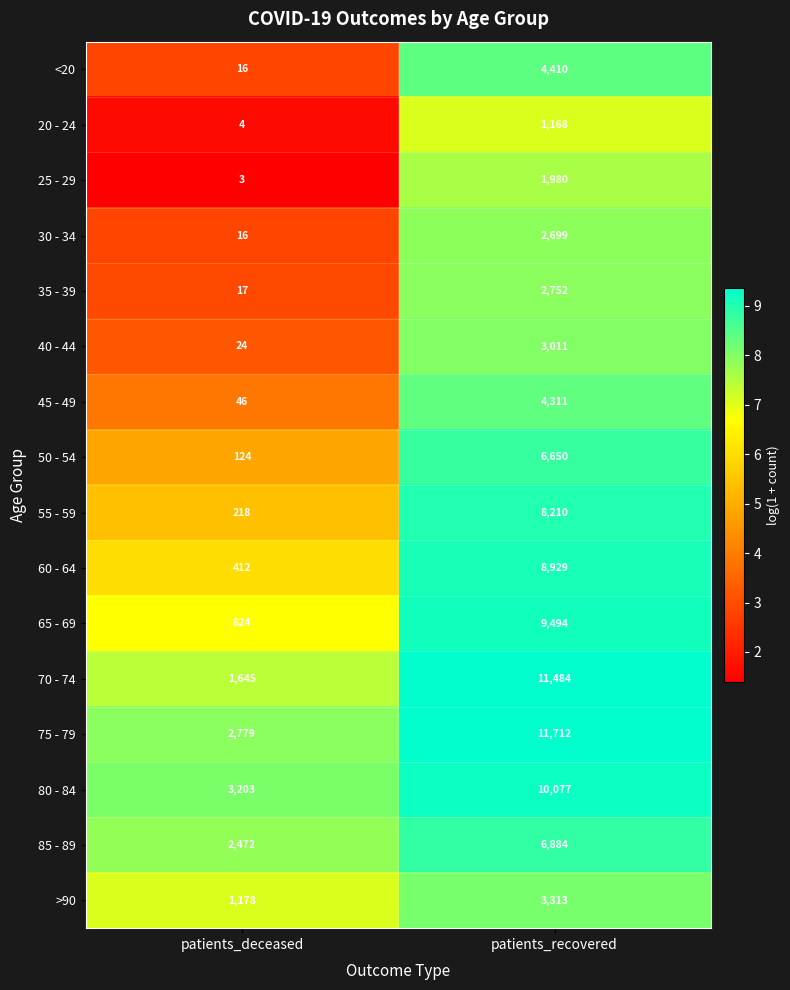

What is the approximate value of 85 - 89 at patients_recovered, to the nearest 100?

6900